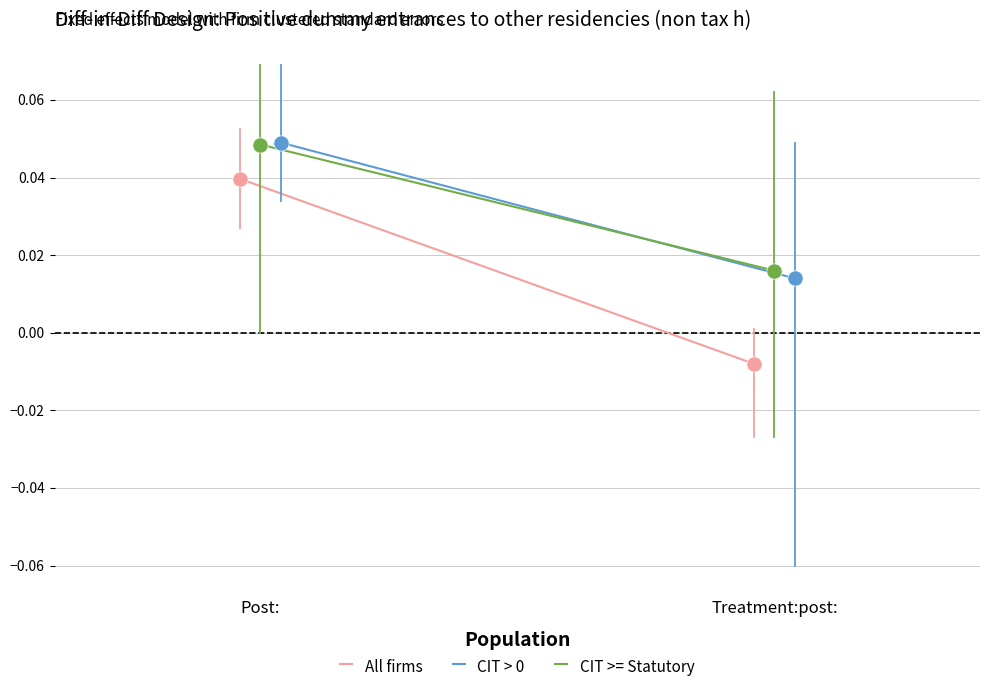

At which category does the chart reach its peak across all series?

Post: